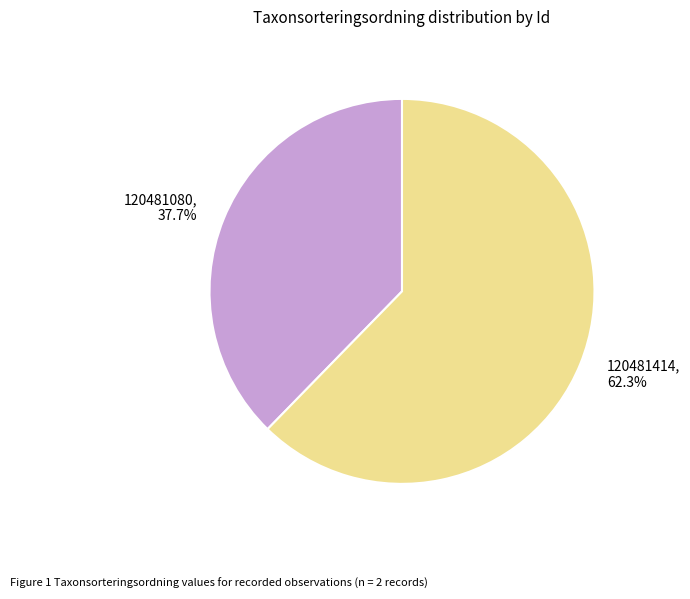

How many segments does this pie chart have?

2